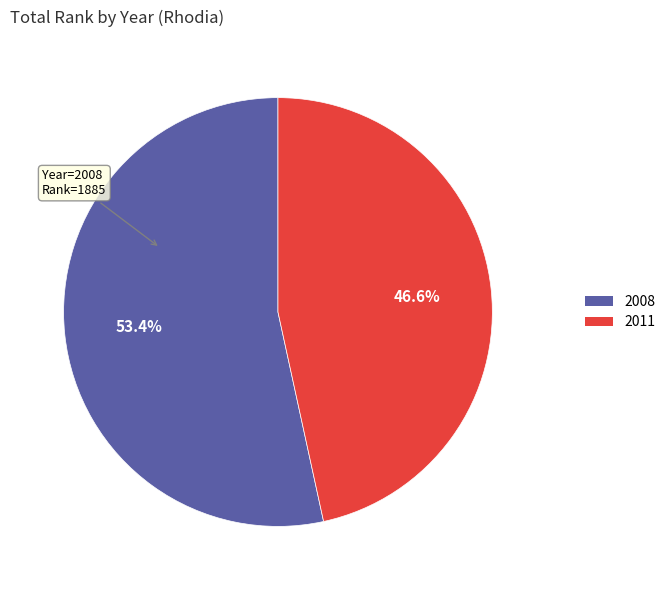

Which category has the smallest portion of the pie?

2011